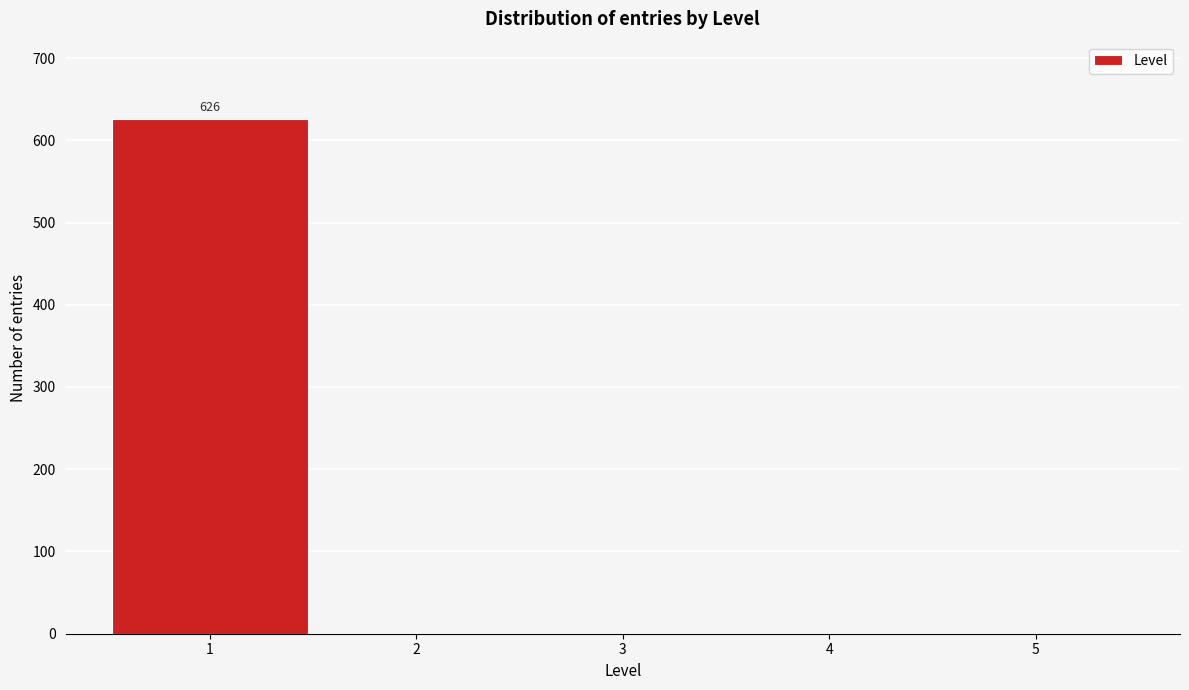

Over which range of the x-axis is the bar tallest?

0.5 to 1.5